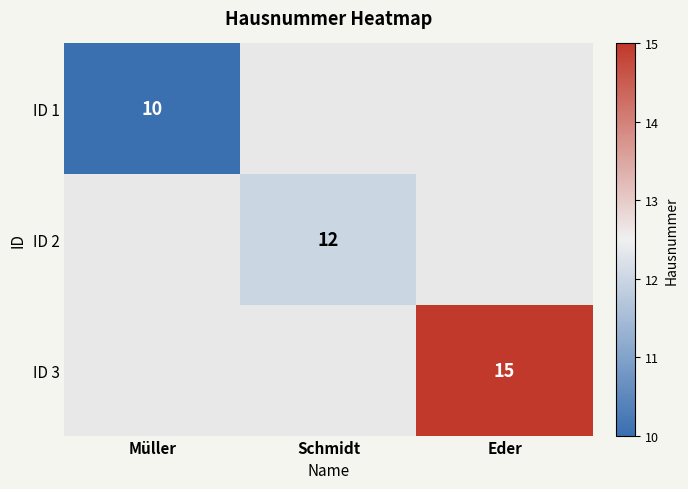

Is it true that ID 1 equals 10 at Müller?

True